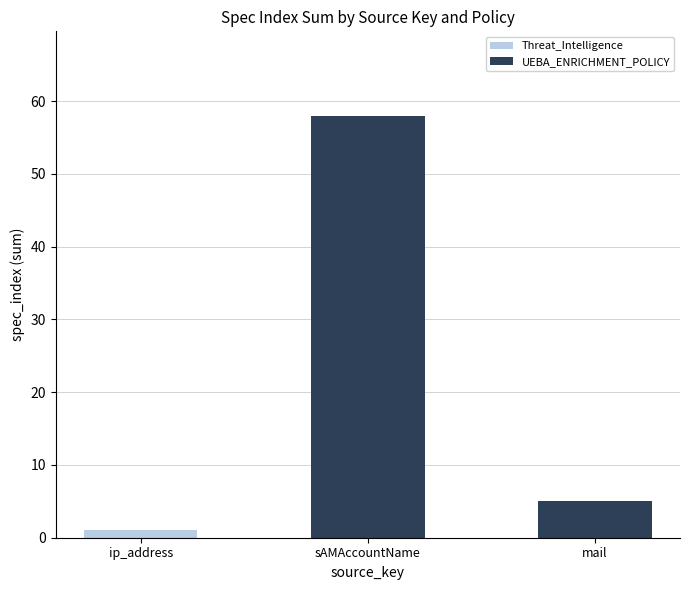

Is it true that Threat_Intelligence equals 0 at mail?

True